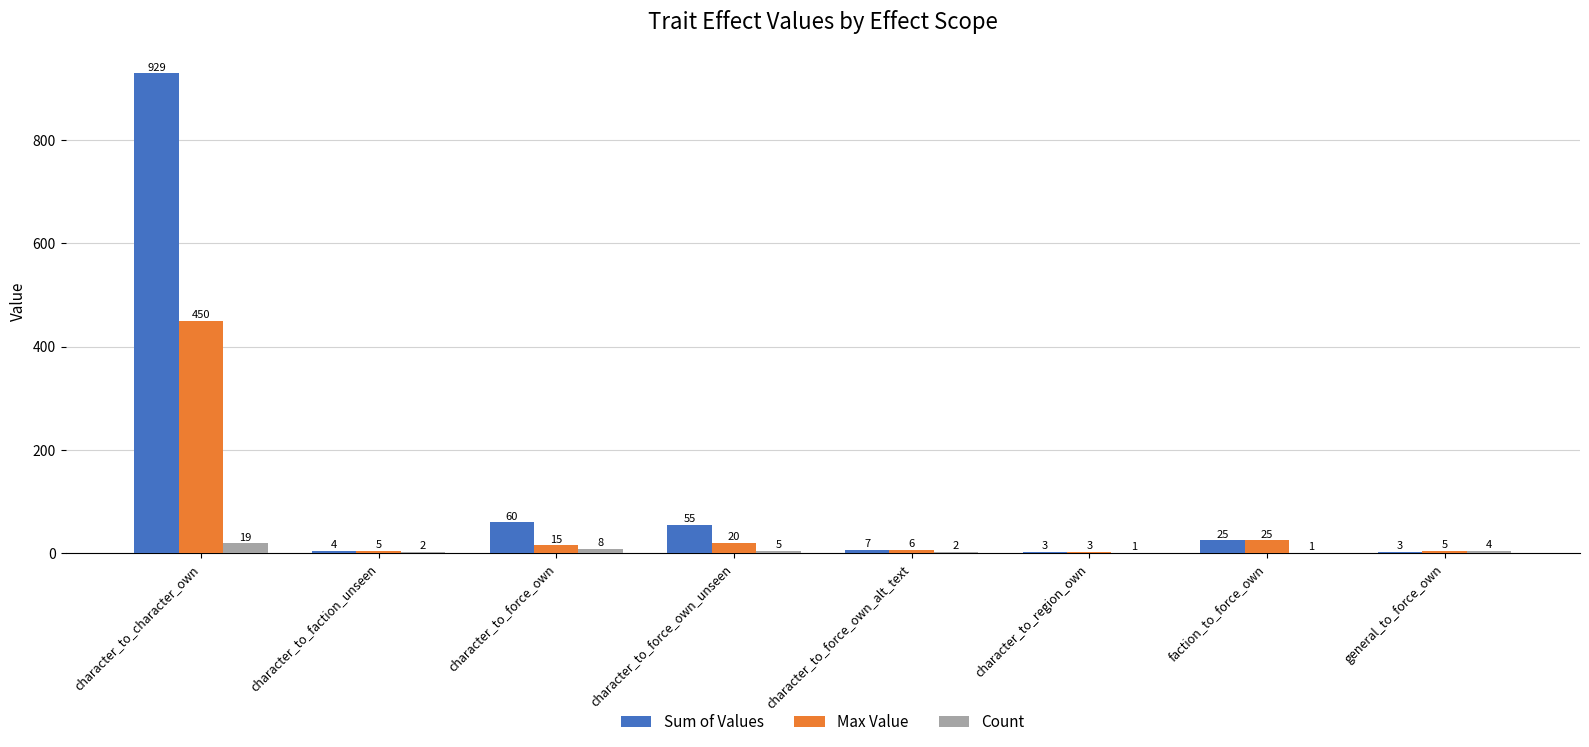

What is the total value across all series at character_to_character_own?

1398